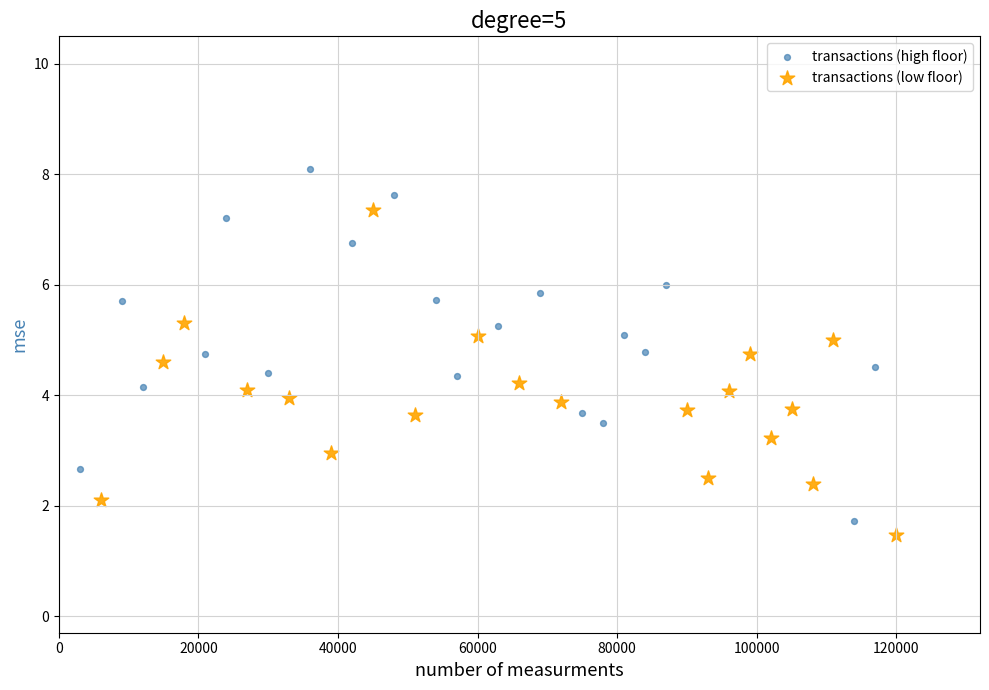

Which series contains the highest Y value?

transactions (high floor)